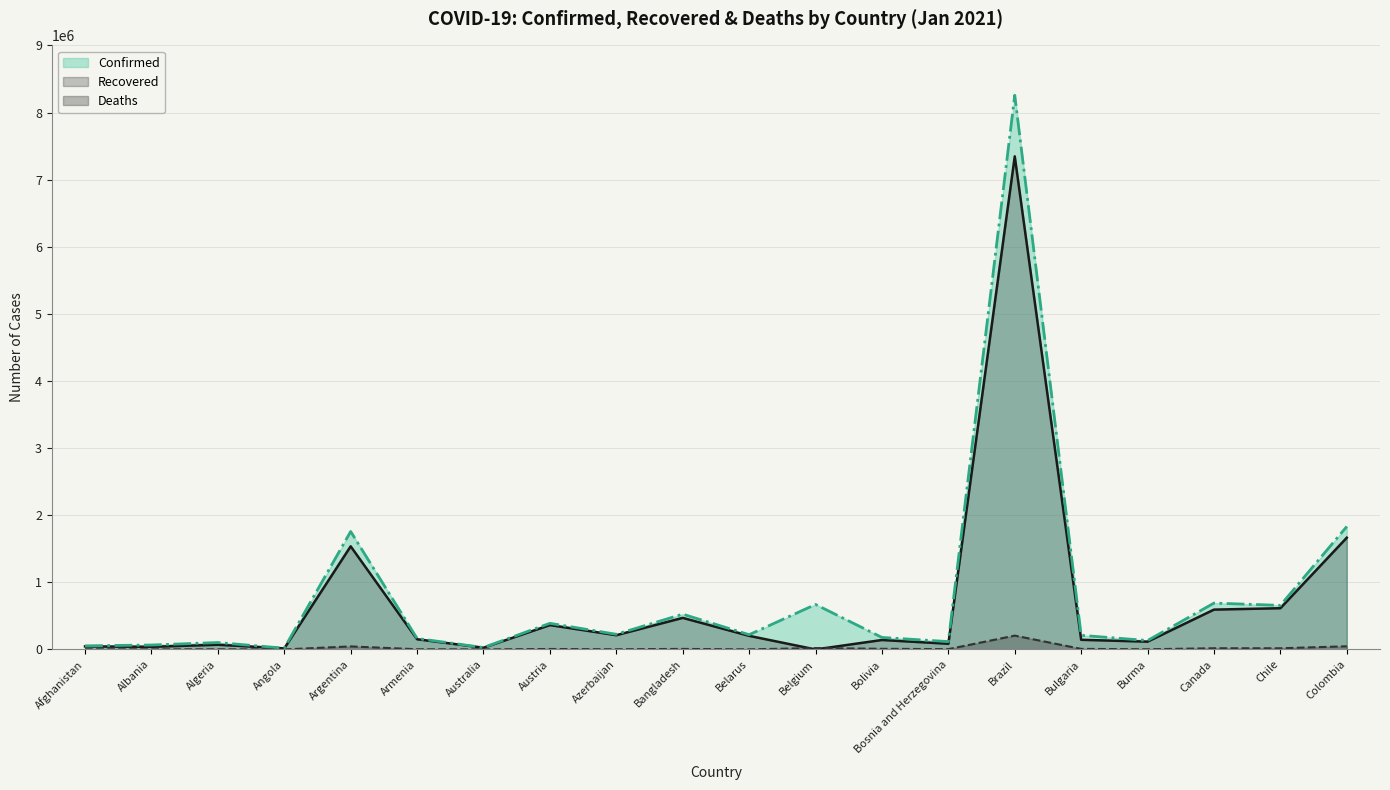

How many data points in Recovered are above 151849?

9